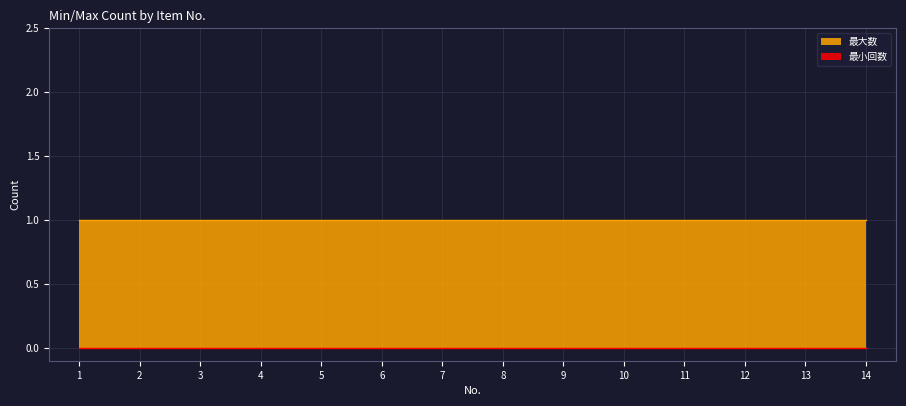

List the series in order of their overall mean, highest first.

最大数, 最小回数